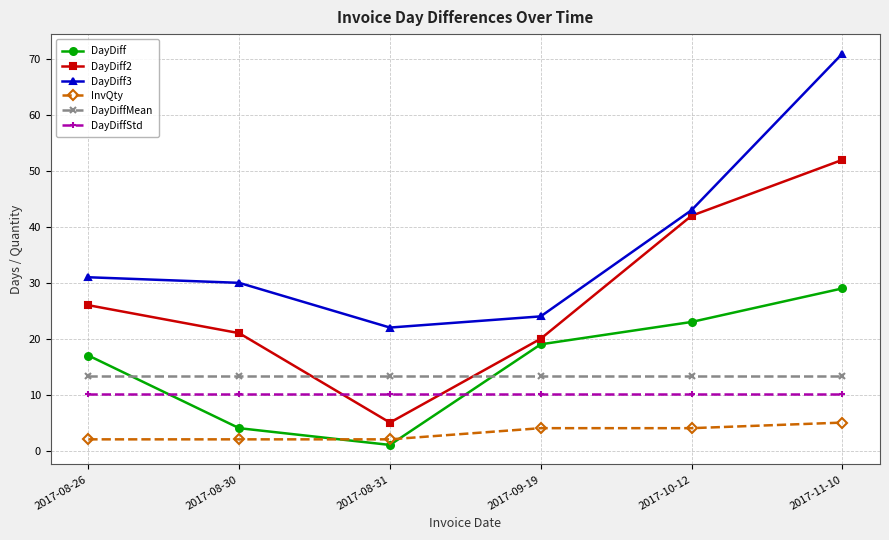

Where is the first local minimum for DayDiff?

2017-08-31